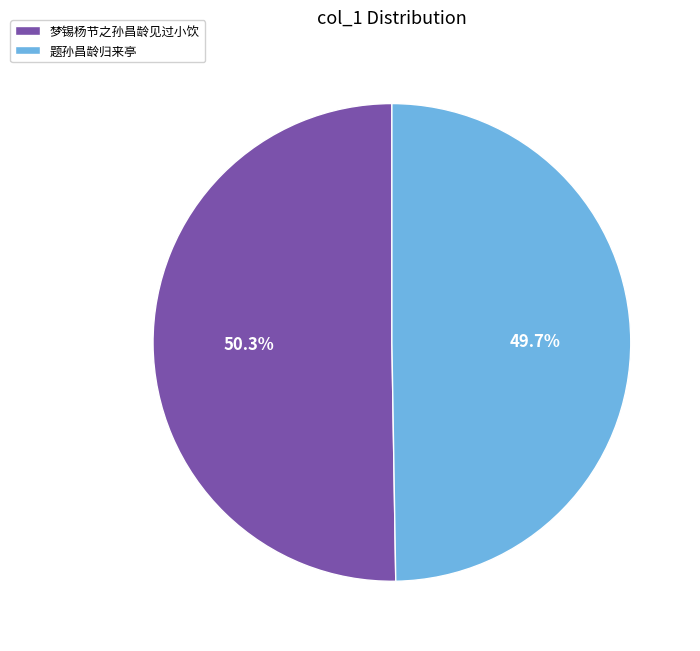

Rank the categories by value from lowest to highest.

题孙昌龄归来亭, 梦锡杨节之孙昌龄见过小饮